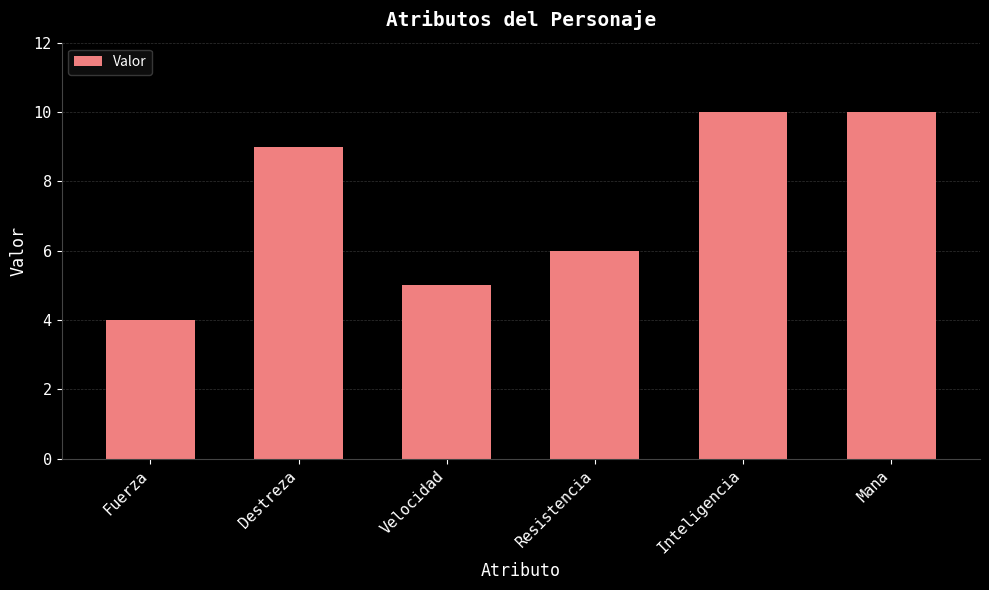

The chart shows a value of 6 at Resistencia. True or false?

True